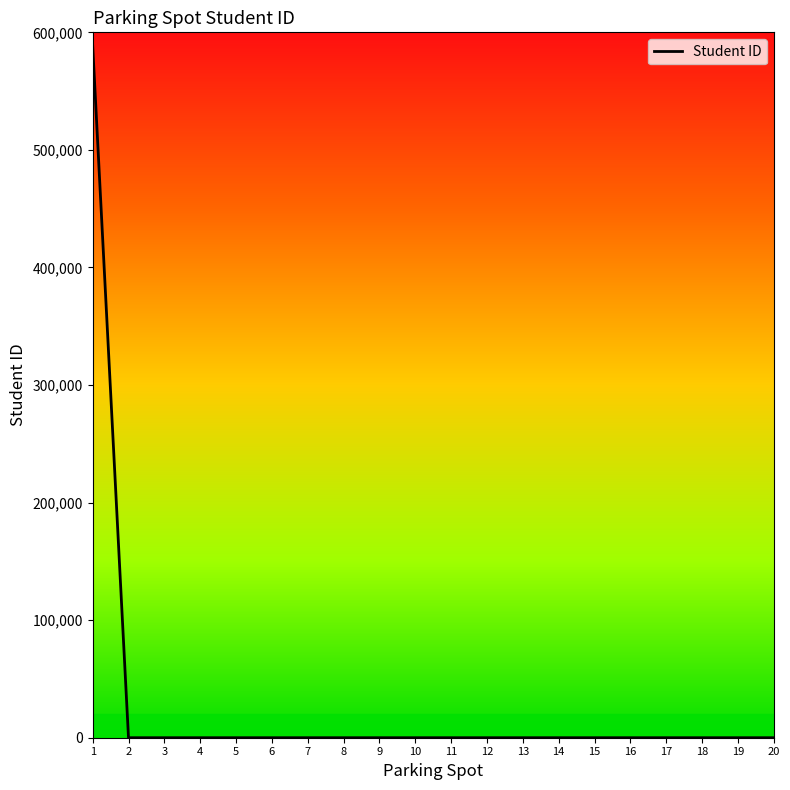

Is it true that the value at 19 is 0?

True